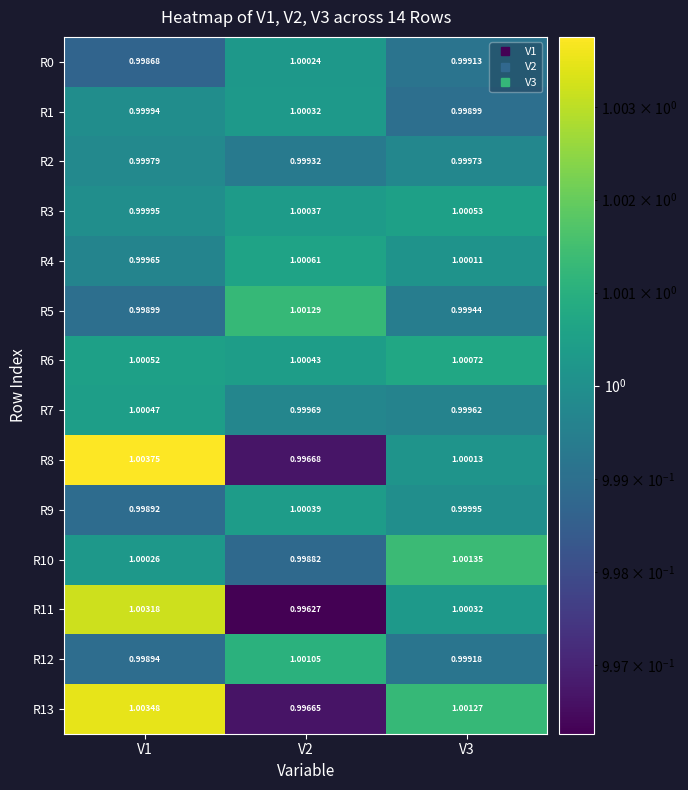

Is the value of R8 at V2 greater than the value of R3 at V2?

No